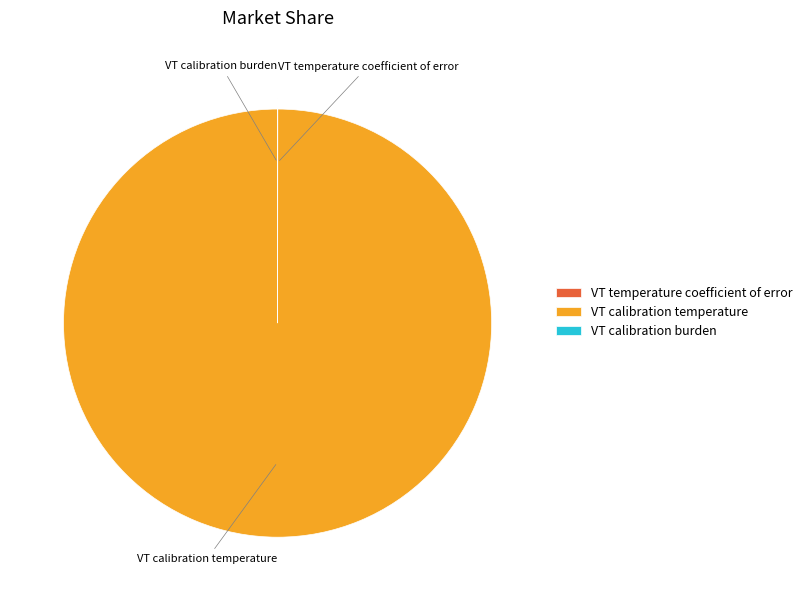

Is VT calibration temperature the majority of the pie?

Yes